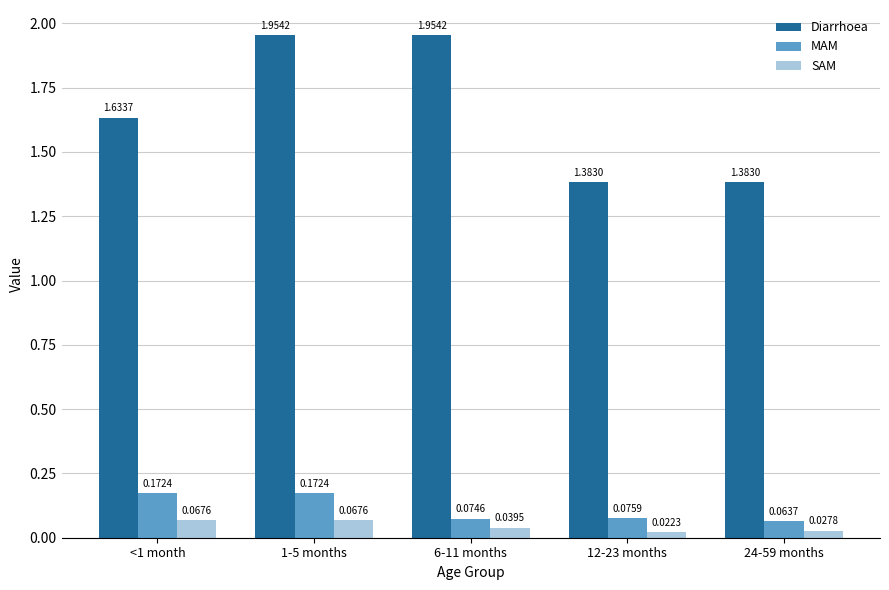

Are the bars horizontal?

No